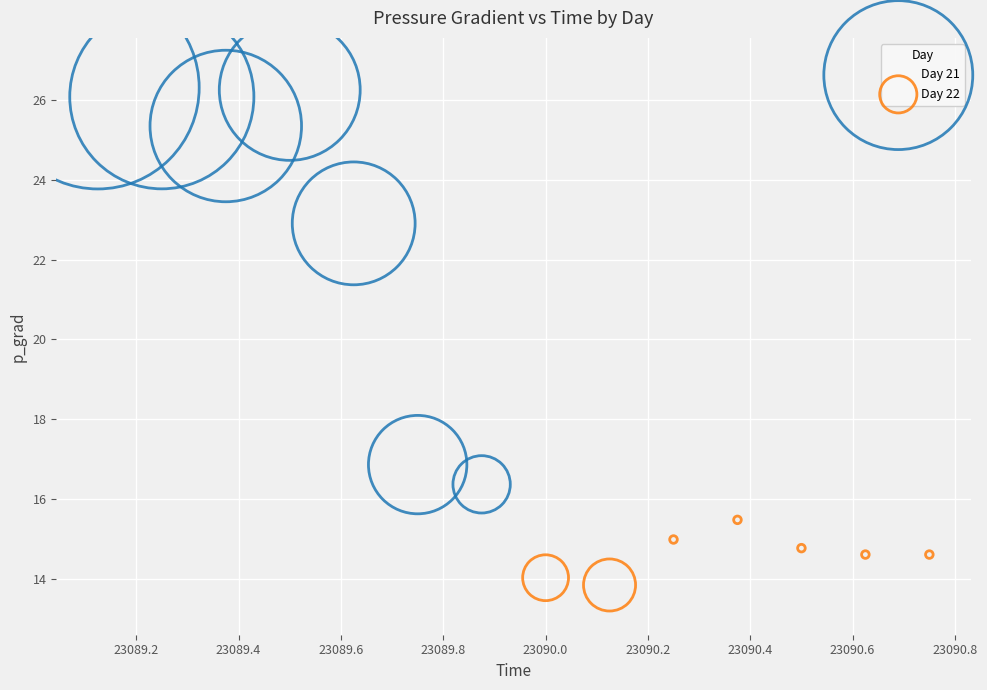

Which series reaches the maximum Y coordinate?

Day 21